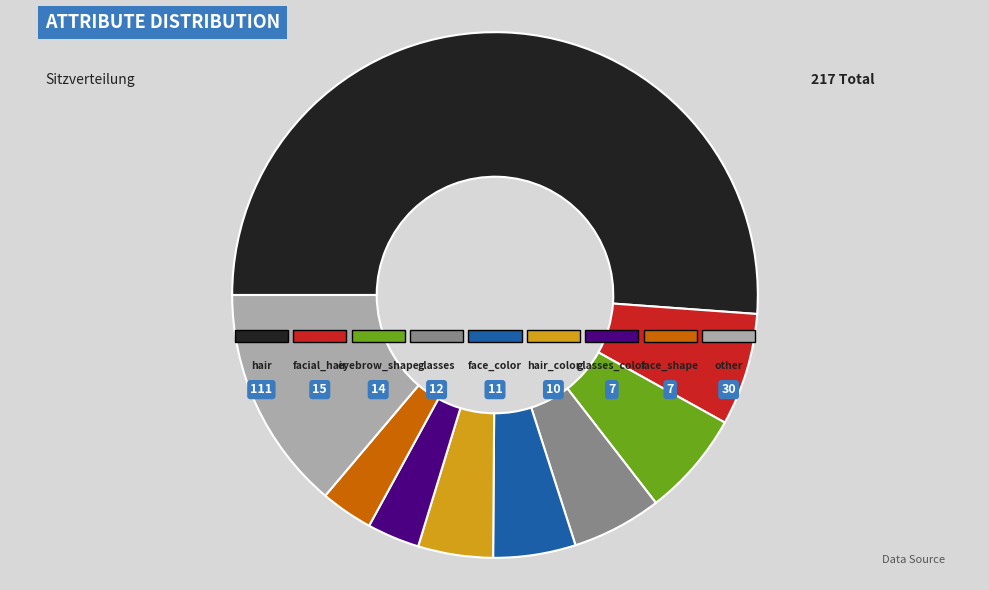

Is the sum of eyebrow_shape and eyebrow_width greater than half?

No